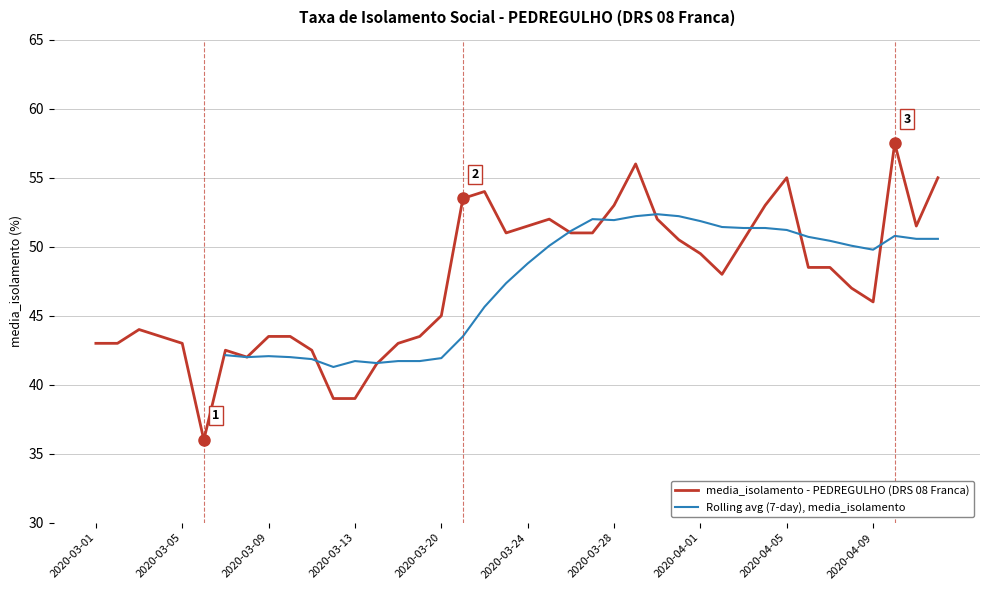

What is the smallest value displayed?

36.0